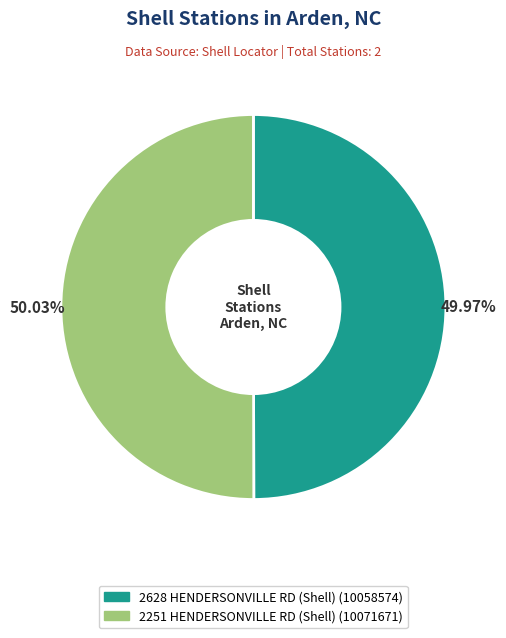

Is there a majority slice in this chart?

Yes